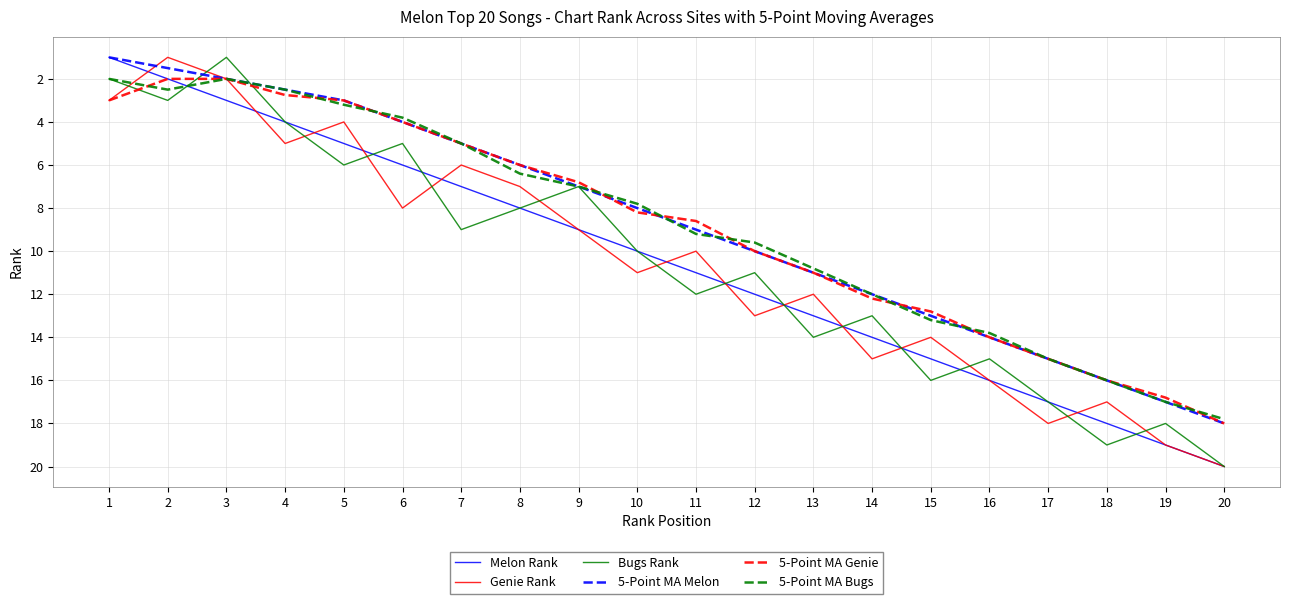

What is the difference between the maximum and minimum values in the 5-Point MA Bugs series?

15.8